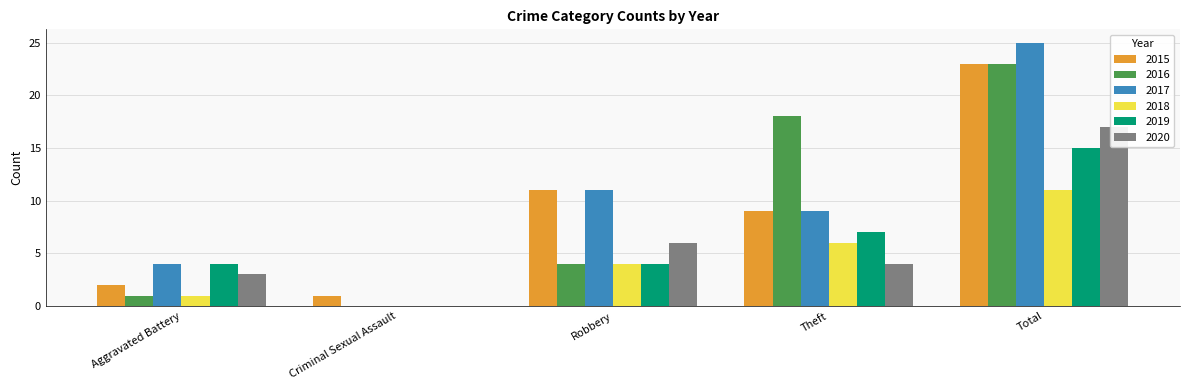

List the series in order of their peak value, highest first.

2017, 2015, 2016, 2020, 2019, 2018